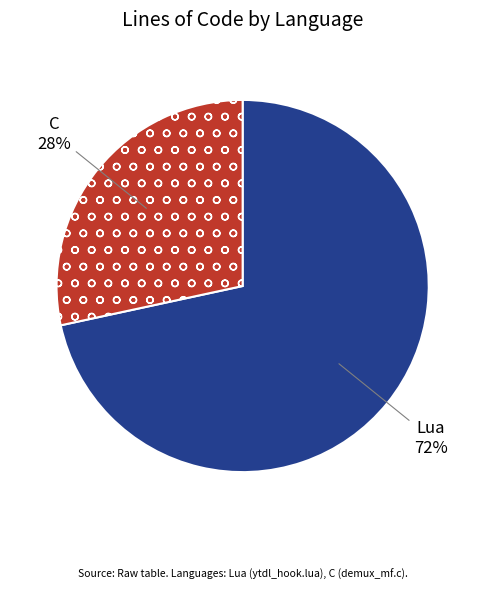

Is there any slice that represents more than half of the pie?

Yes